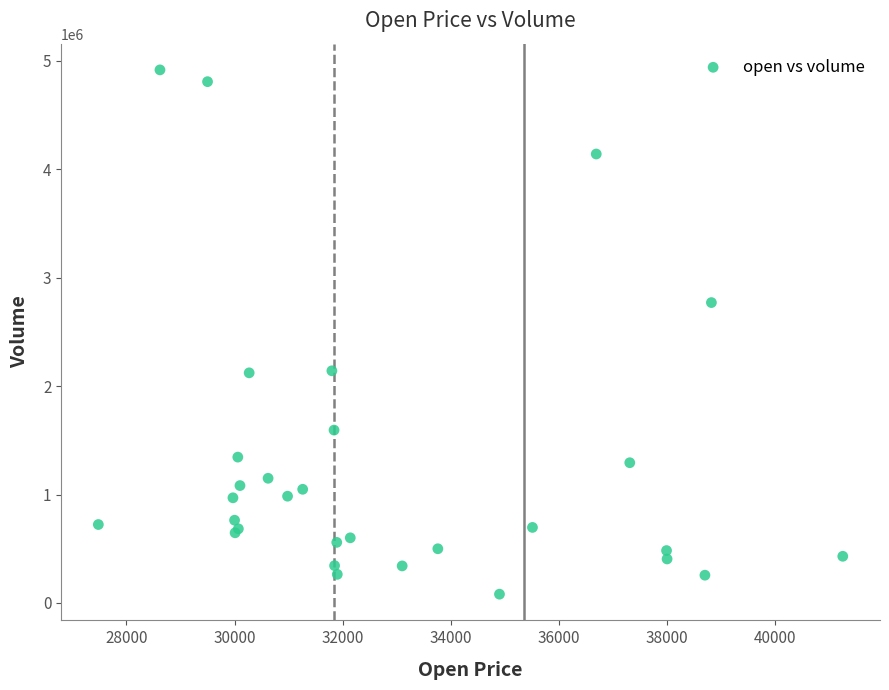

What Y value in the scatter plot is closest to 2499022?

2770689.4